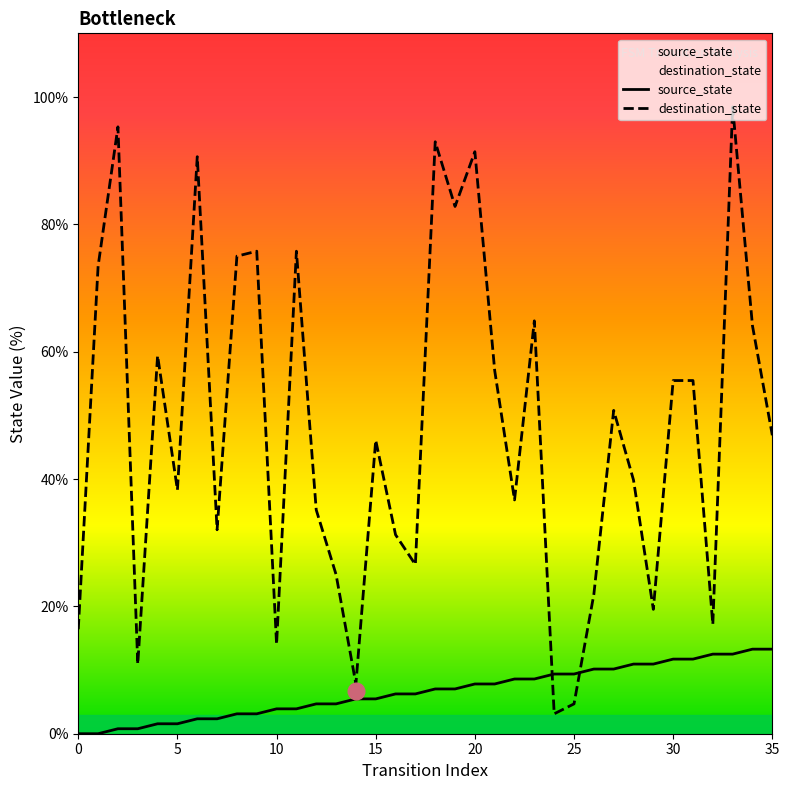

True or false: destination_state has more than 0 interior local peaks.

True